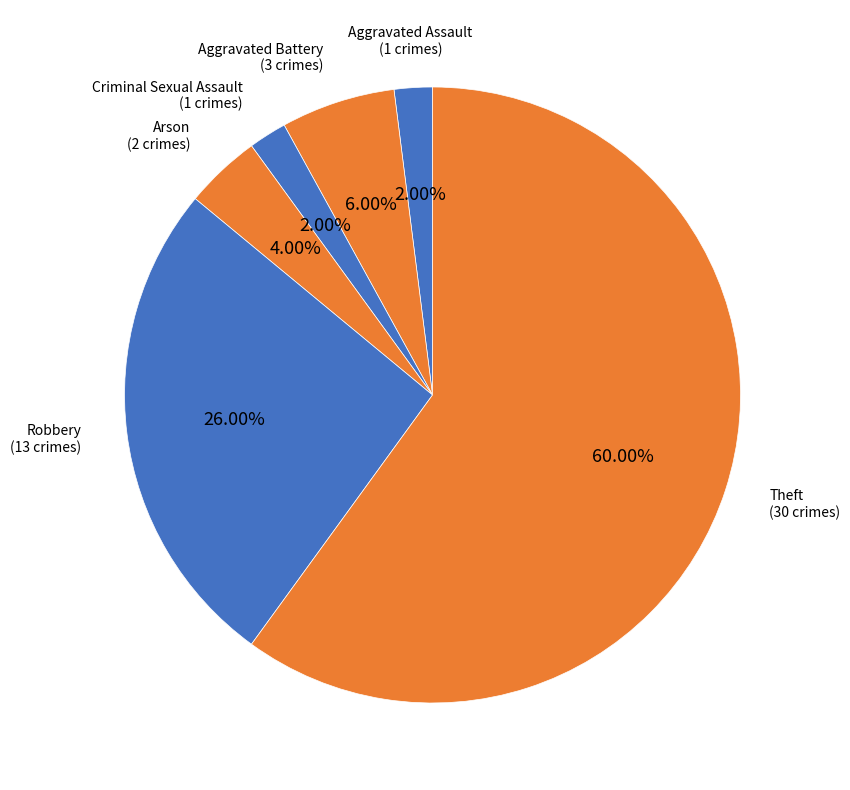

To the nearest percent, what is the difference between the largest and smallest slice percentages?

58%